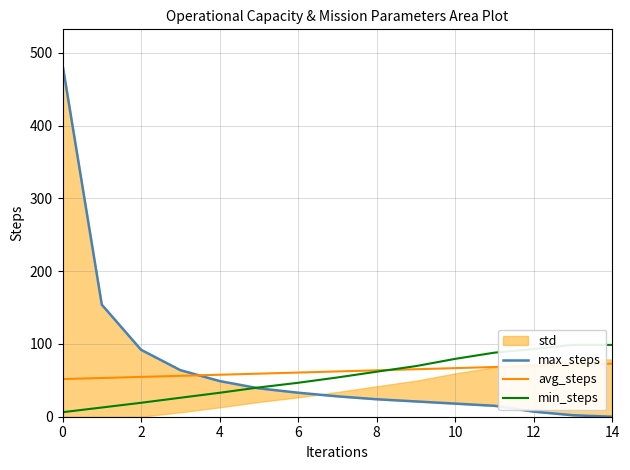

True or false: avg_steps has a value of 66.8 at 10.

True